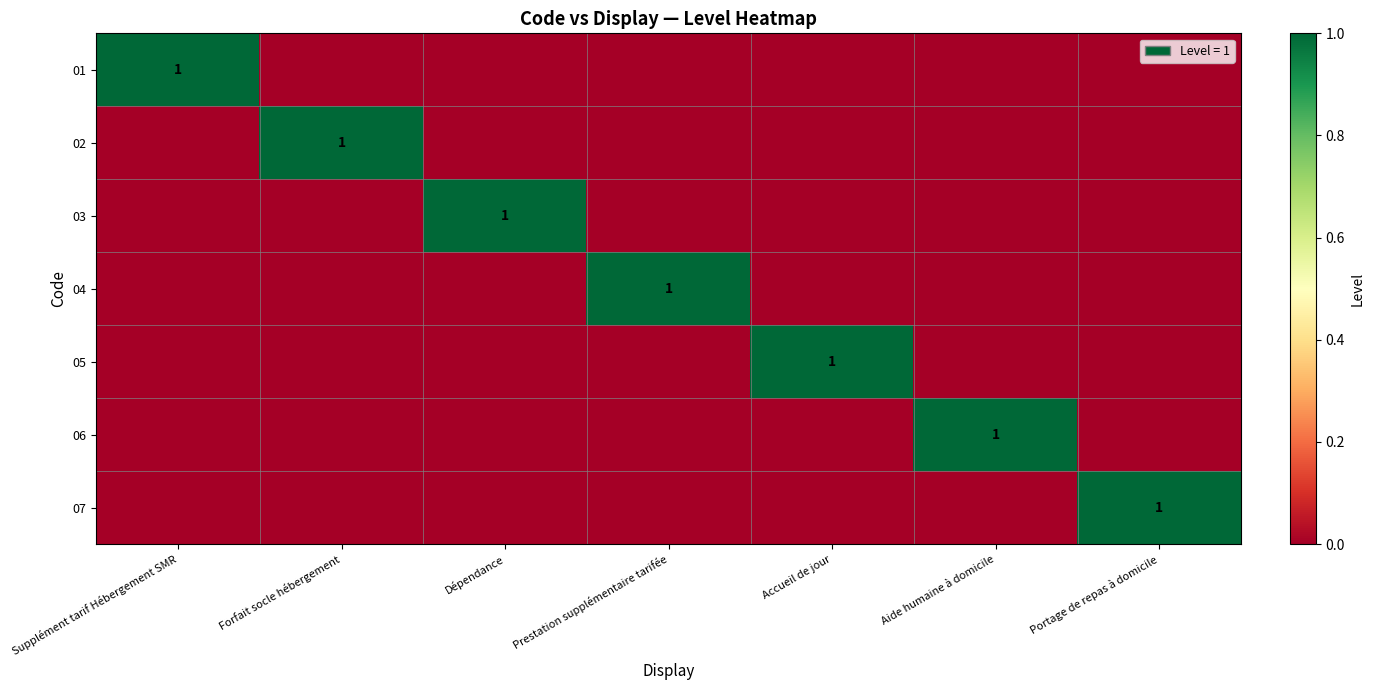

What is the maximum value shown in the chart?

1